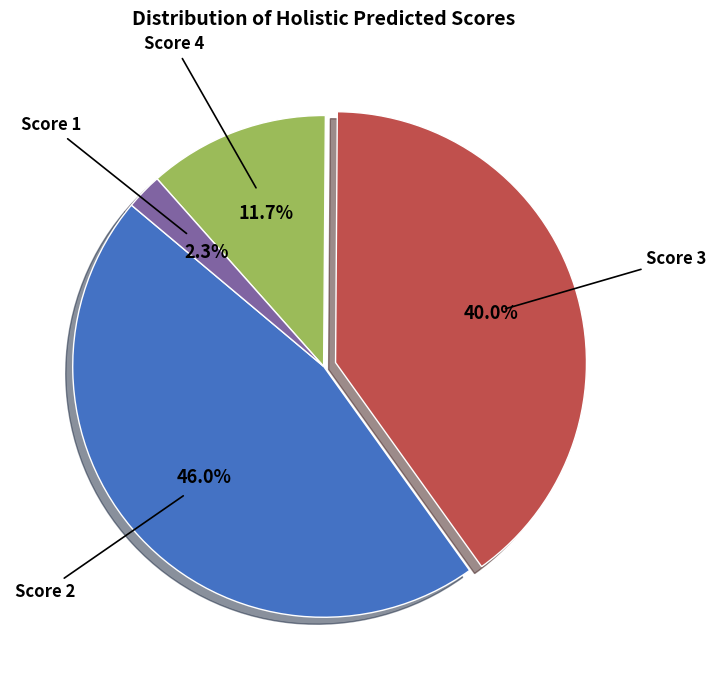

Which slice is the smallest?

Score 1